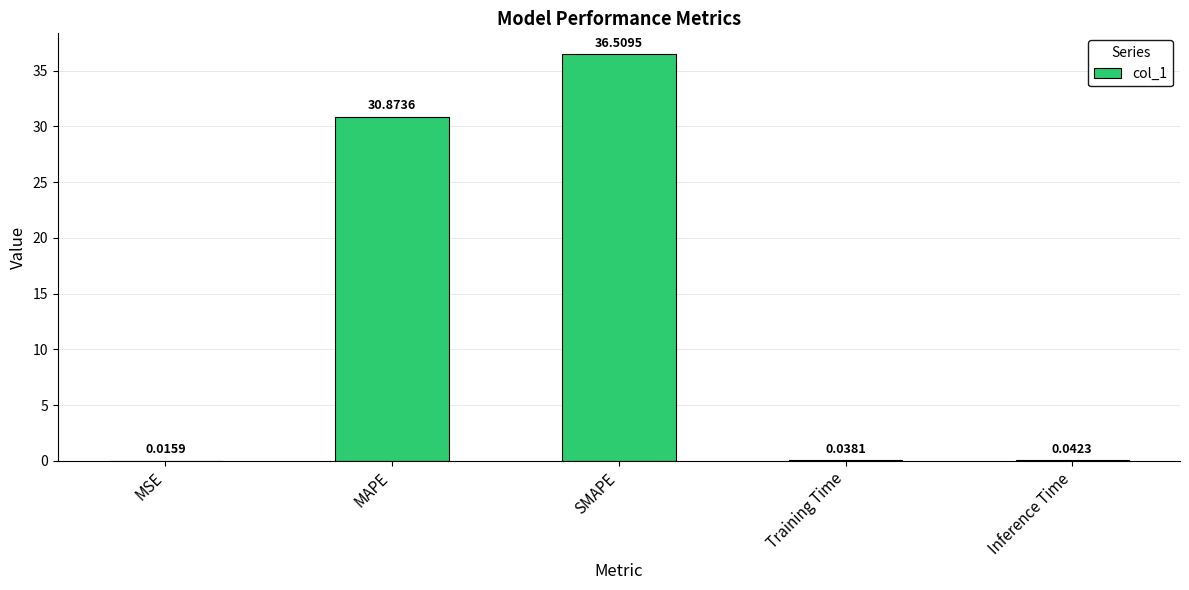

What is the sum of the values at Training Time and SMAPE?

36.5